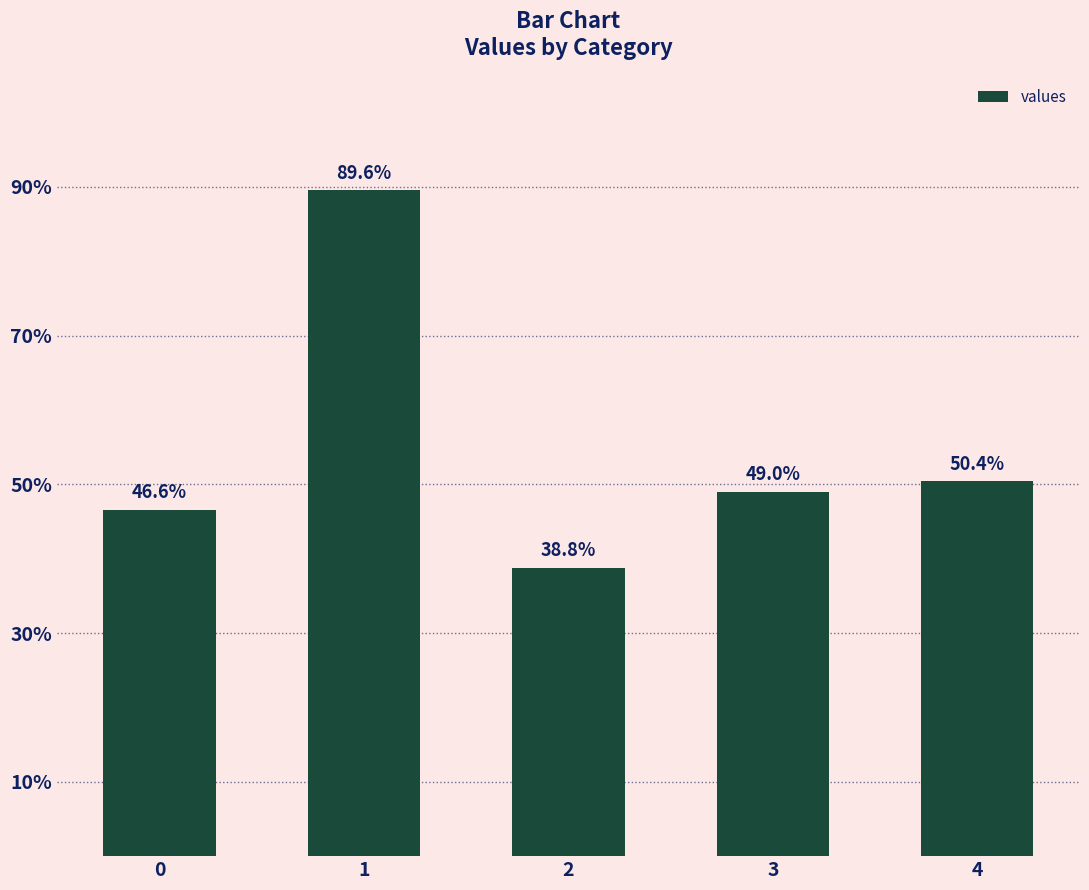

Reading right to left, what are all the values shown in this chart?

4=0.5	3=0.5	2=0.4	1=0.9	0=0.5